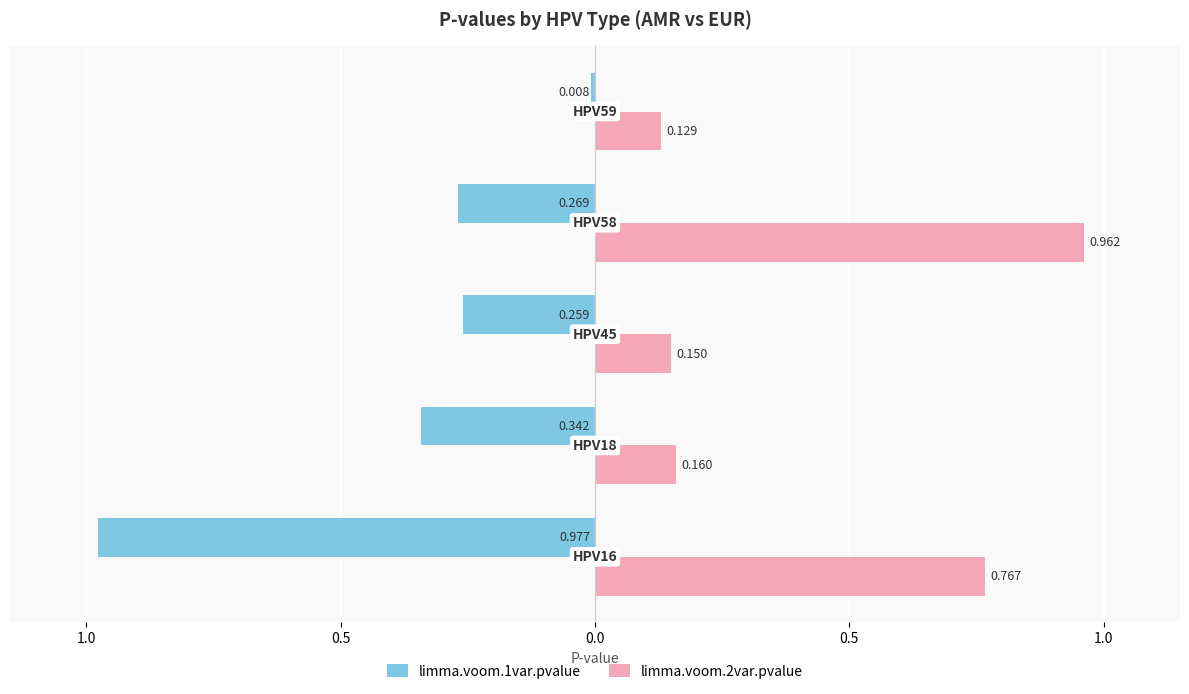

What are all the series names shown in the legend?

limma.voom.1var.pvalue, limma.voom.2var.pvalue